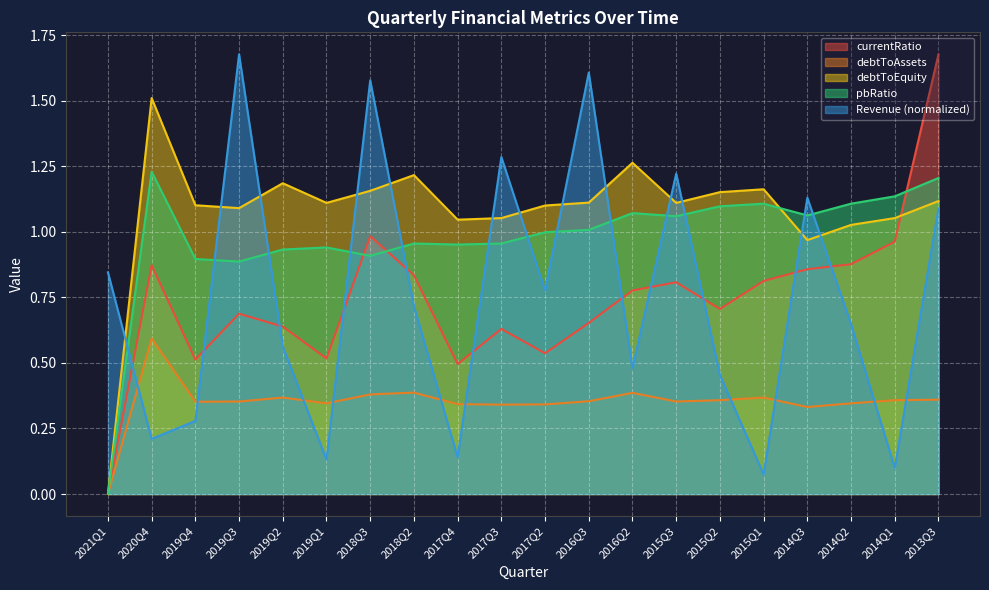

Reading left to right, list all the values displayed in this chart.

Revenue: 0.8	0.2	0.3	1.7	0.6	0.1	1.6	0.7	0.1	1.3	0.8	1.6	0.5	1.2	0.5	0.1	1.1	0.6	0.1	1.1
currentRatio: 0.0	0.9	0.5	0.7	0.6	0.5	1.0	0.8	0.5	0.6	0.5	0.7	0.8	0.8	0.7	0.8	0.9	0.9	1.0	1.7
debtToAssets: 0.0	0.6	0.4	0.4	0.4	0.3	0.4	0.4	0.3	0.3	0.3	0.4	0.4	0.4	0.4	0.4	0.3	0.3	0.4	0.4
debtToEquity: 0.0	1.5	1.1	1.1	1.2	1.1	1.2	1.2	1.0	1.1	1.1	1.1	1.3	1.1	1.2	1.2	1.0	1.0	1.1	1.1
pbRatio: 0.0	1.2	0.9	0.9	0.9	0.9	0.9	1.0	1.0	1.0	1.0	1.0	1.1	1.1	1.1	1.1	1.1	1.1	1.1	1.2